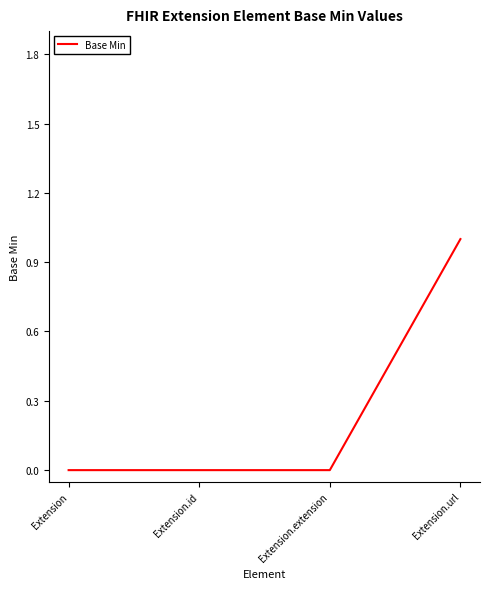

Which label corresponds to the largest value in the chart?

Extension.url